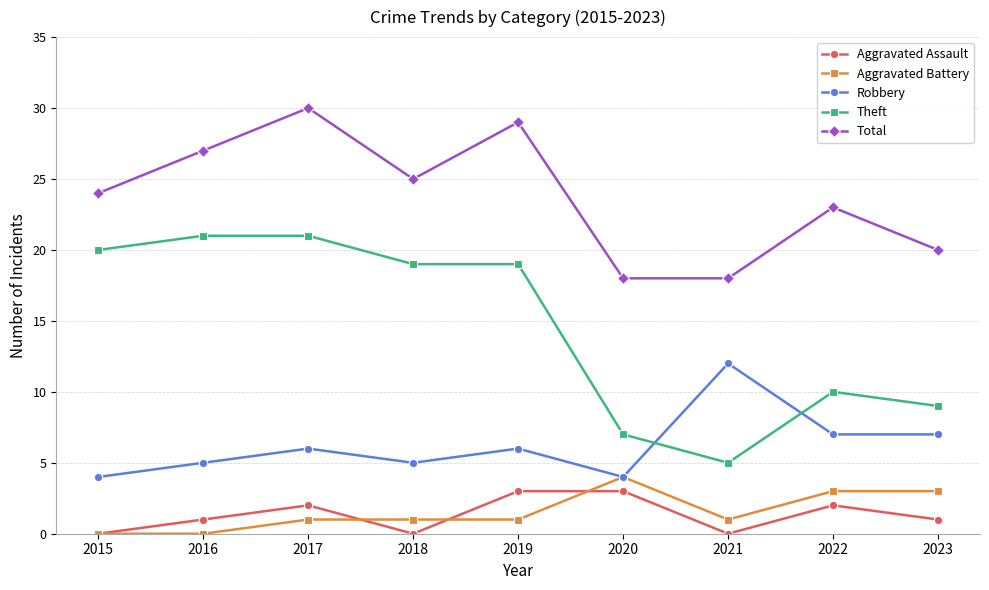

At which label does Total reach its peak?

2017